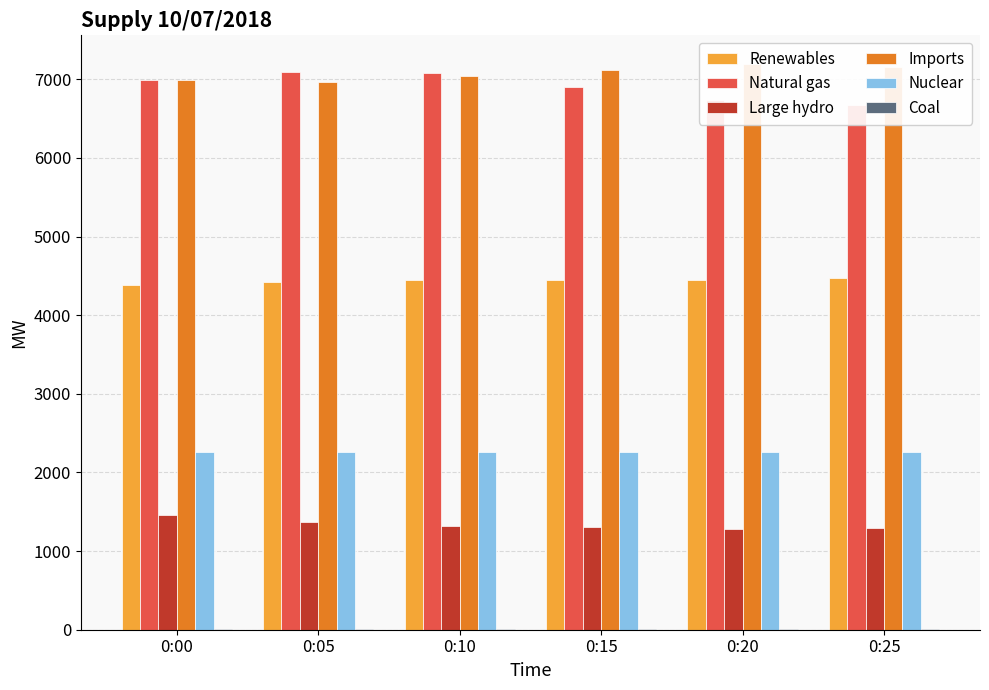

Where does the Large hydro series first go above 1317?

0:00